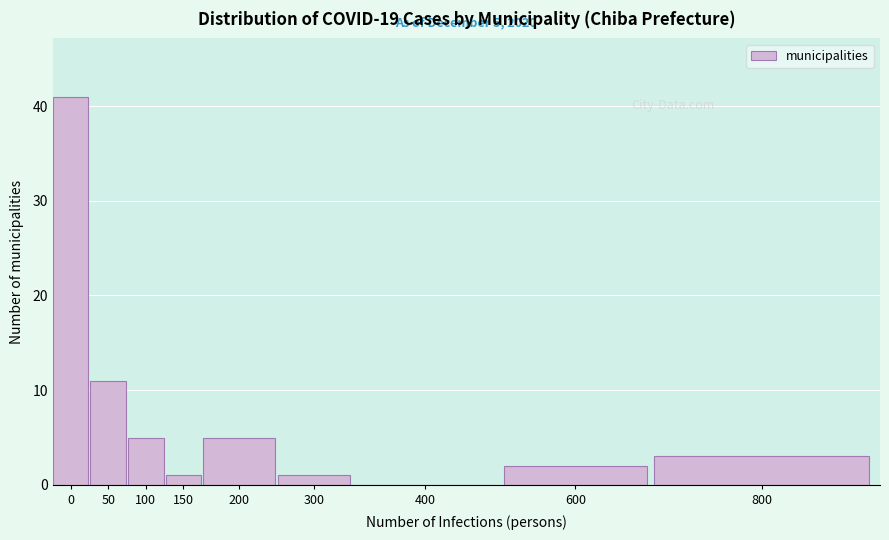

Reading left to right, extract all data points from this chart.

0=41	50=11	100=5	150=1	200=5	300=1	400=0	600=2	800=3